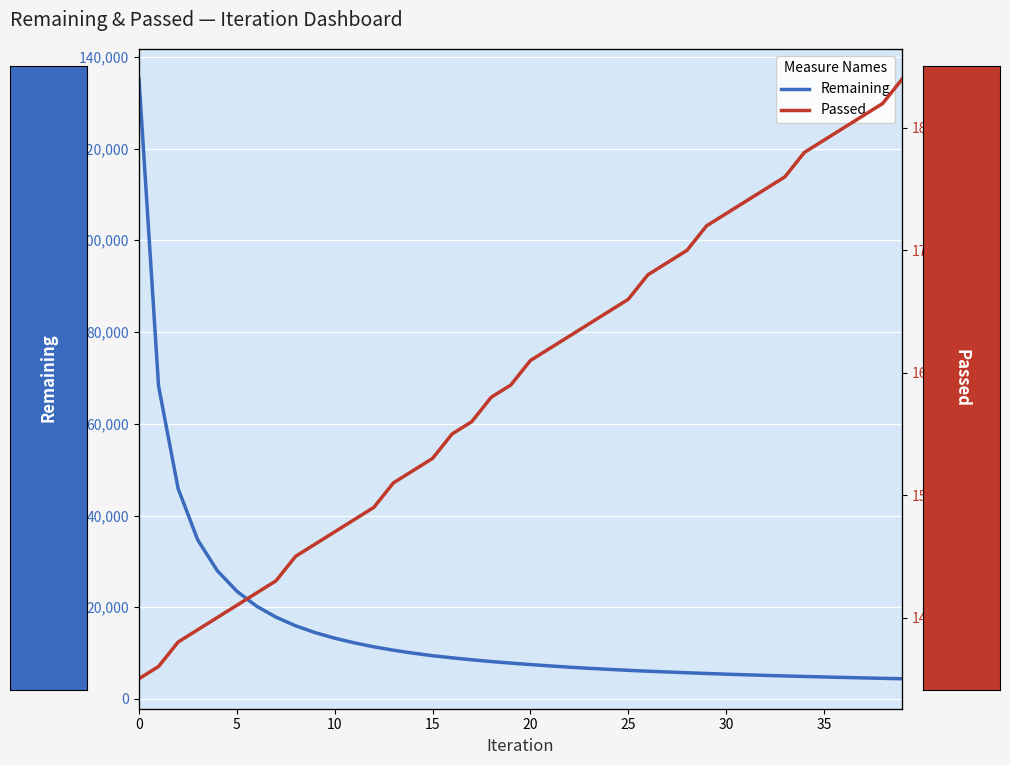

The Passed series shows 97 at 36. True or false?

False